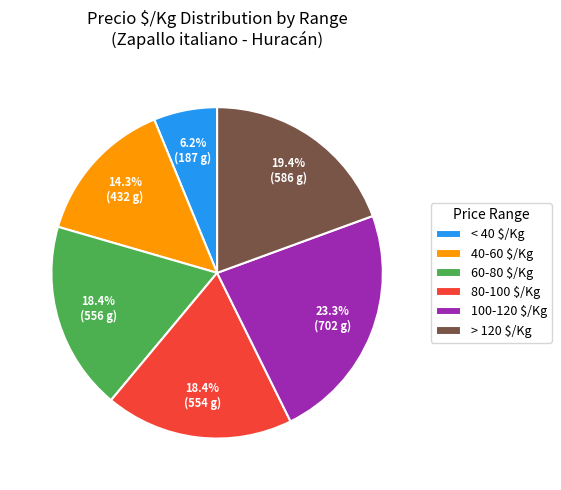

Which slice is the largest?

100-120 $/Kg